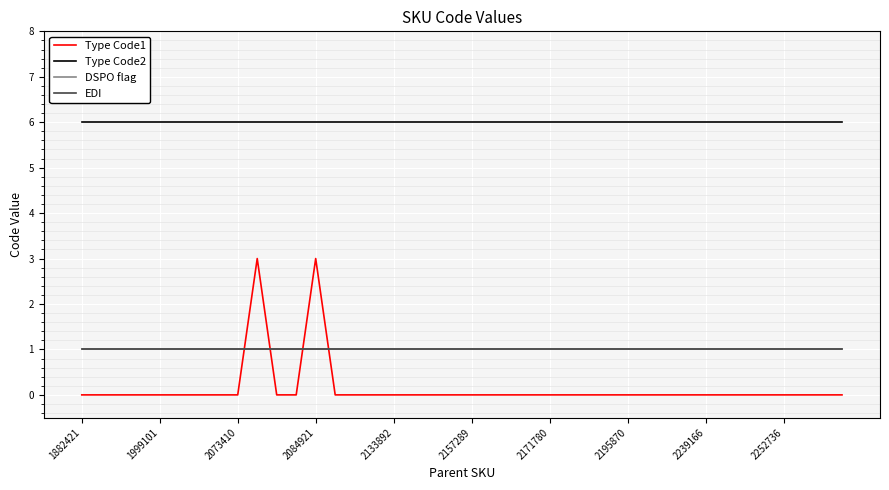

Is this an area chart (filled region under the line)?

No